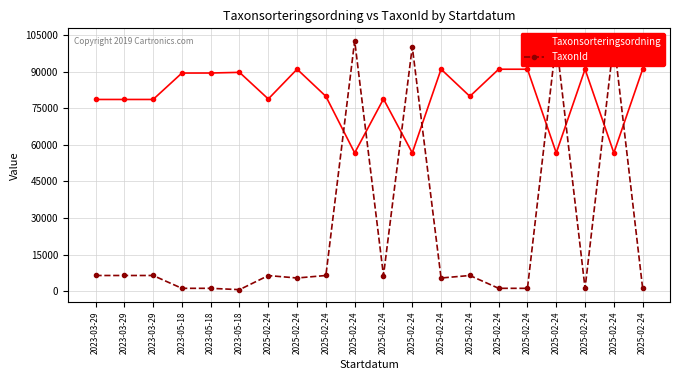

Does the chart display data point markers on the line(s)?

Yes